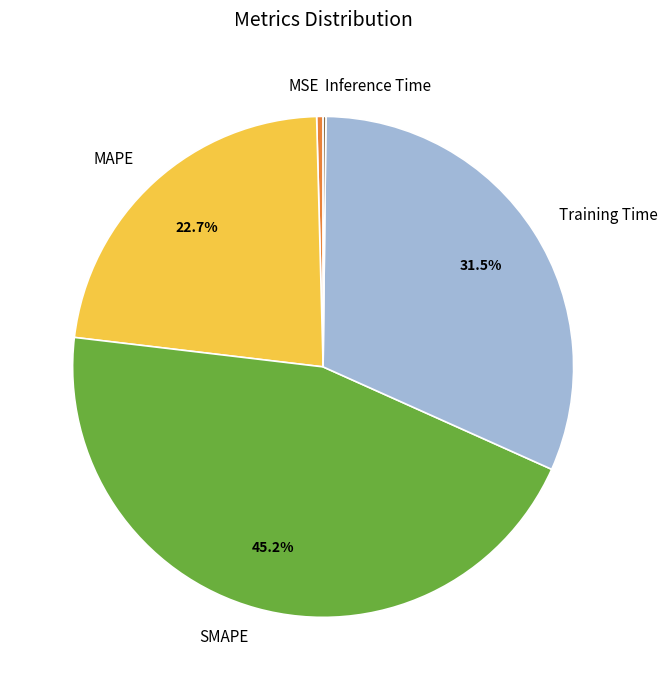

To the nearest percent, what is the average slice percentage?

20%